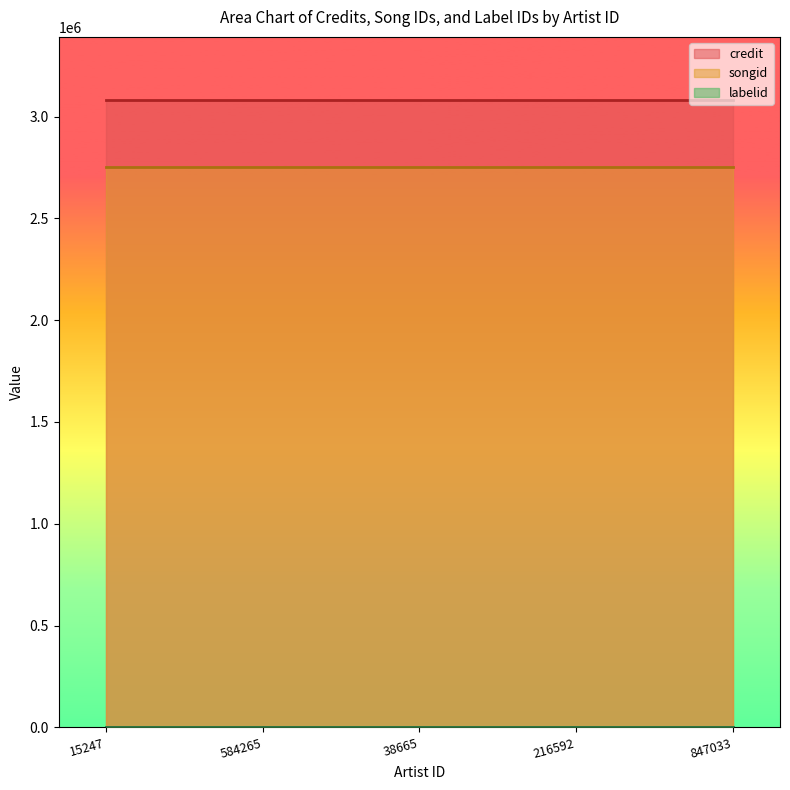

What is the total value across all series at 38665?

5838367